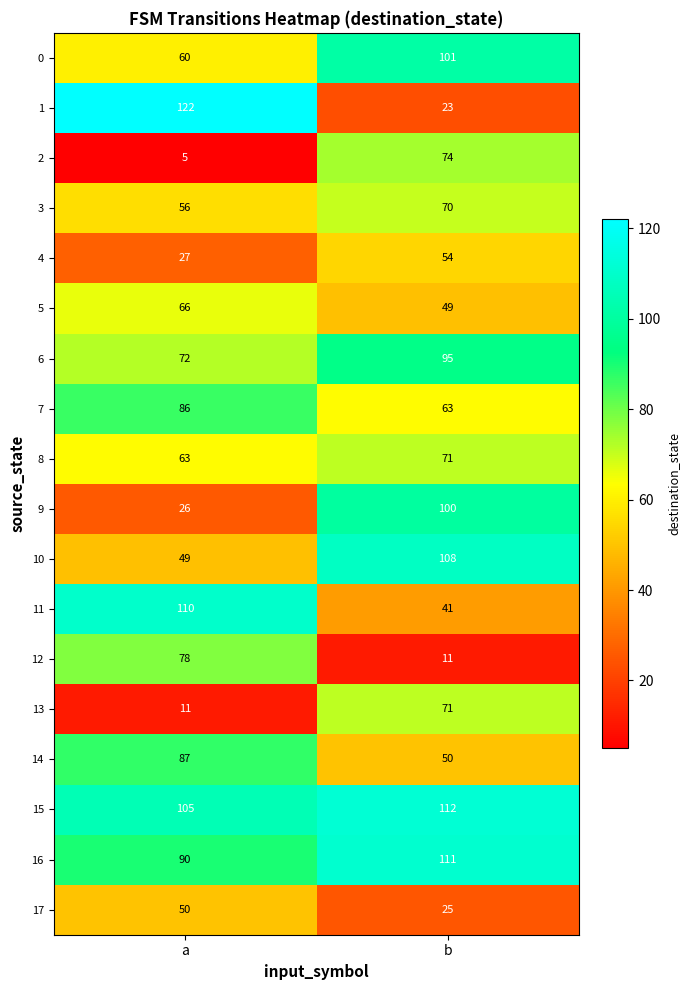

Count the number of data series in this chart.

18